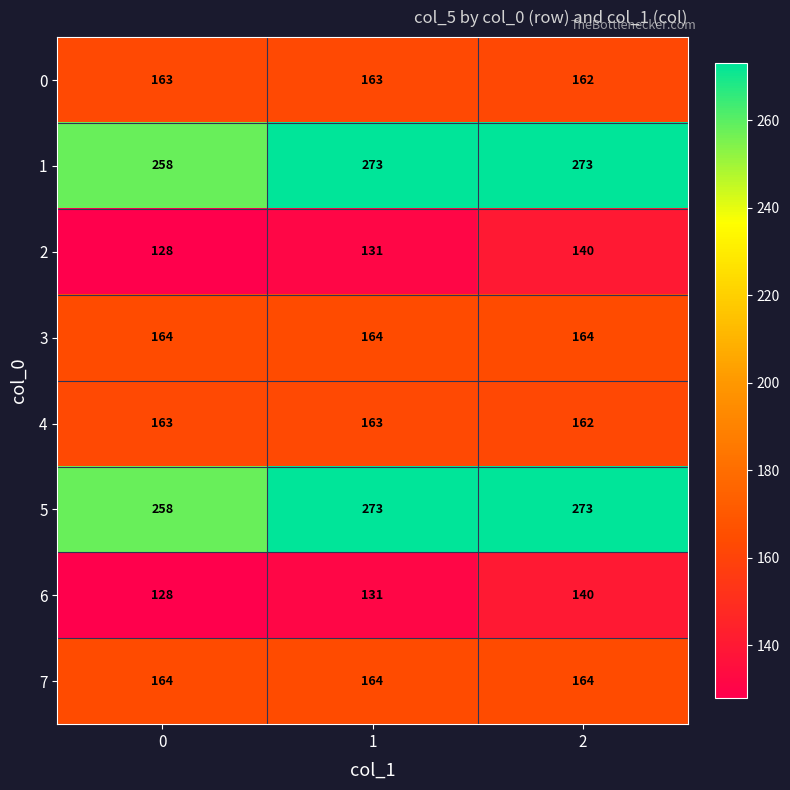

True or false: 0 has a value of 290 at 2.

False